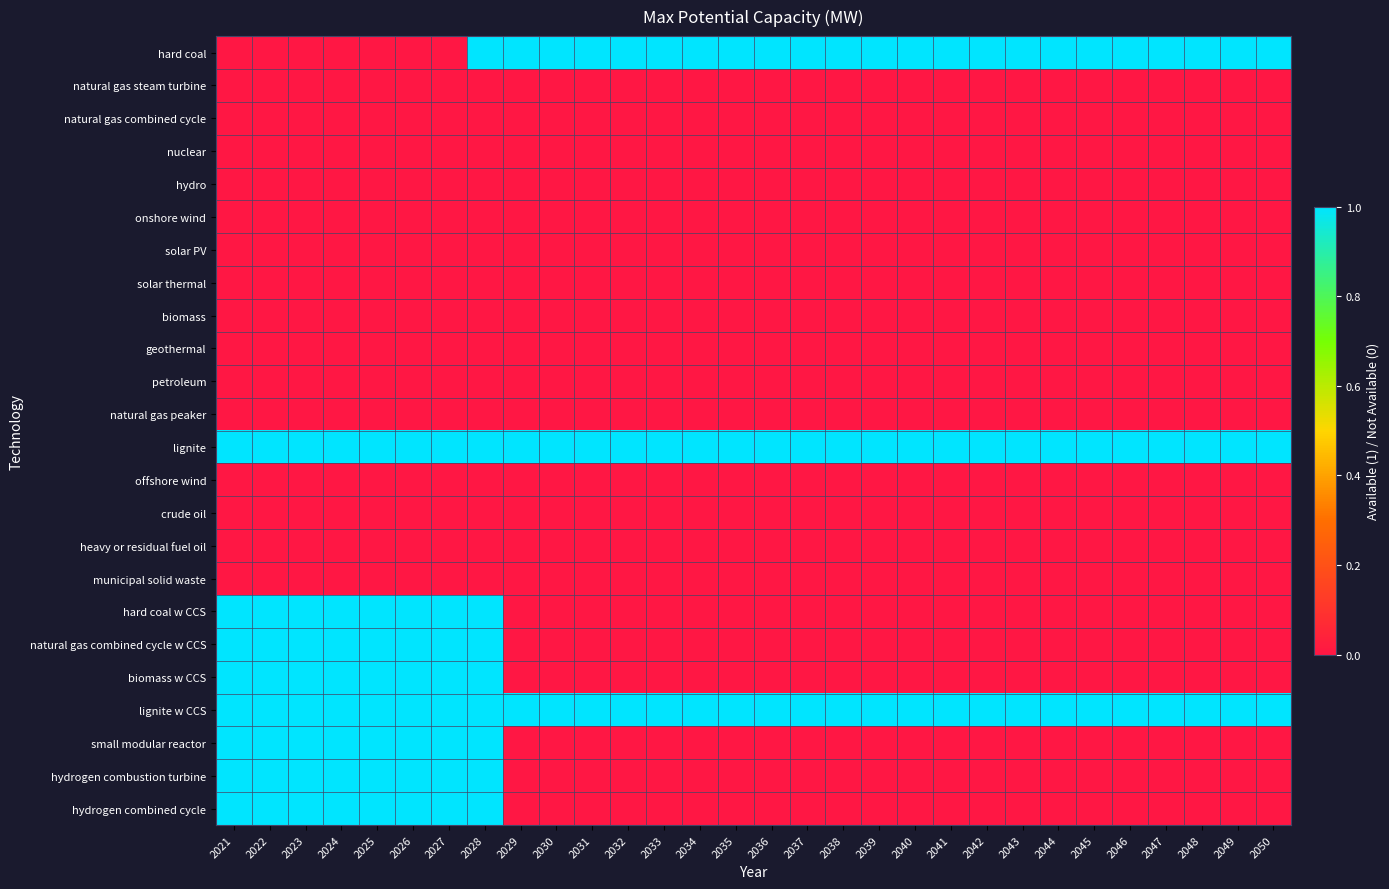

At which category does the chart reach its minimum across all series?

2021